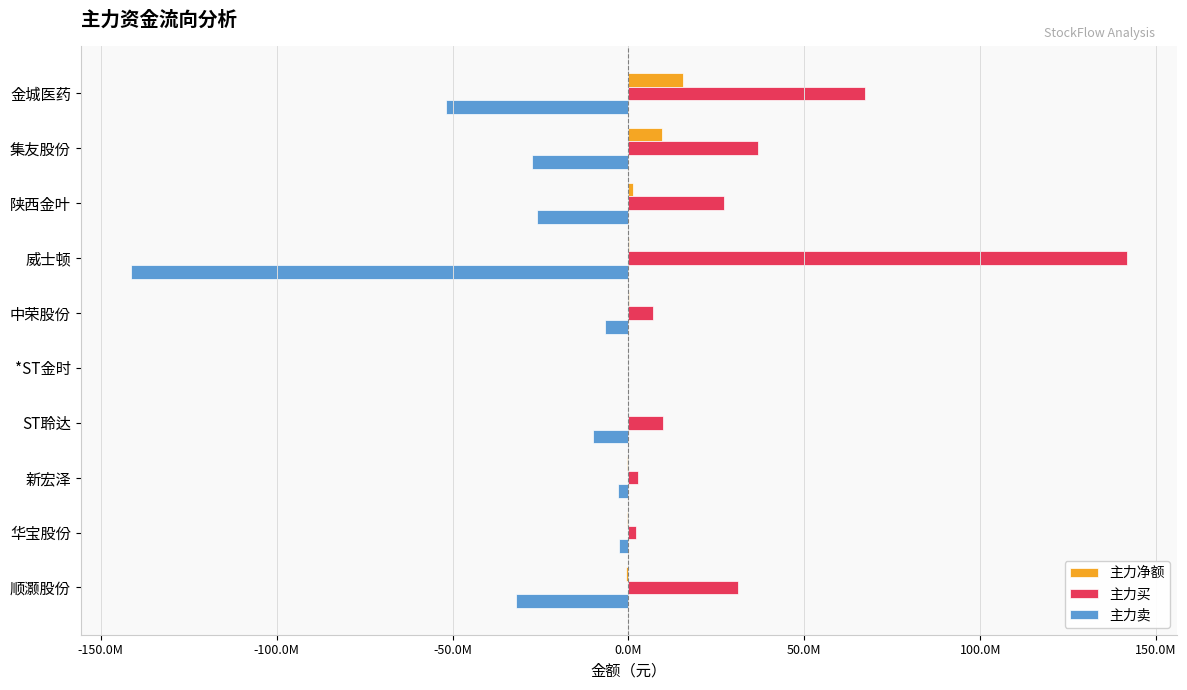

What are all the series names shown in the legend?

主力净额, 主力买, 主力卖